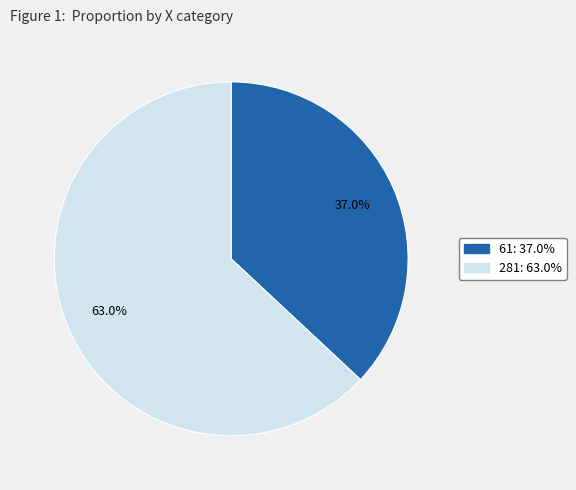

Rank the categories by value from lowest to highest.

61, 281